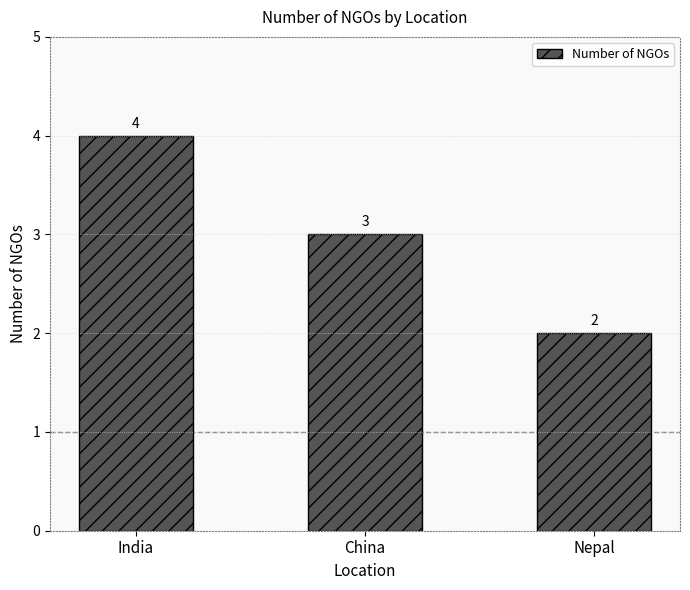

What is the smallest value displayed?

2